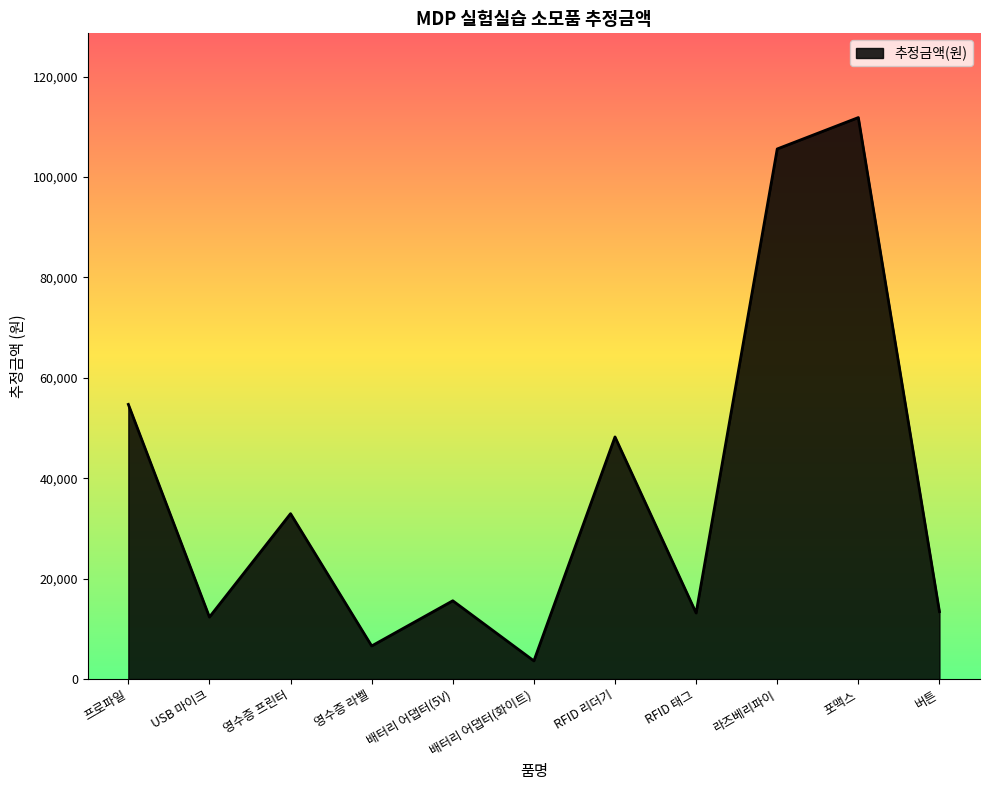

At which label does the data first exceed 15600?

프로파일